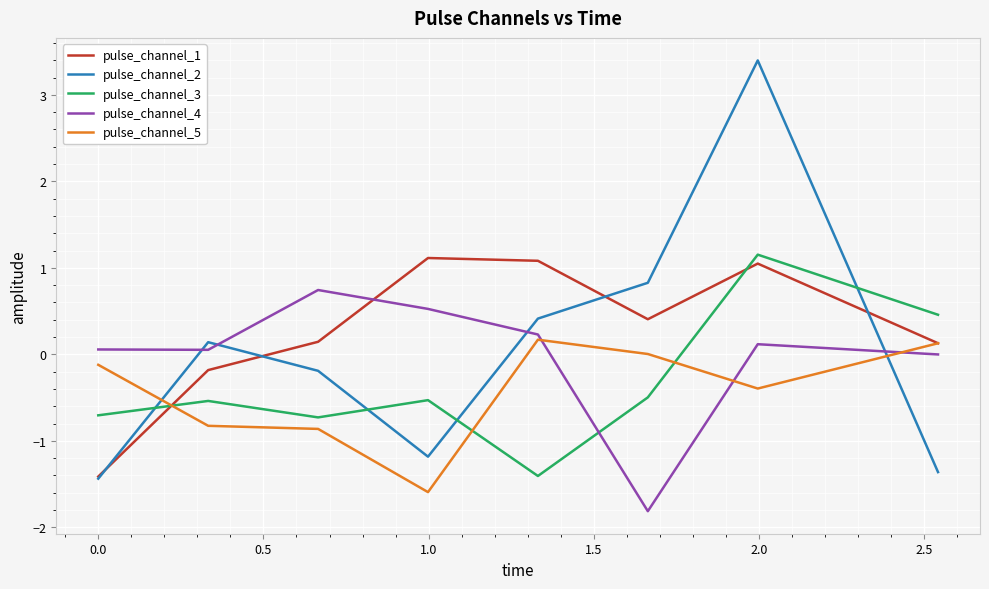

How many values in pulse_channel_1 are above zero?

6